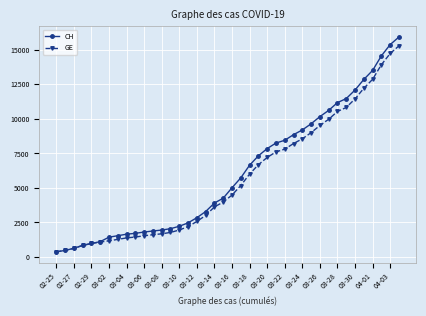

What is the smallest value displayed?

375